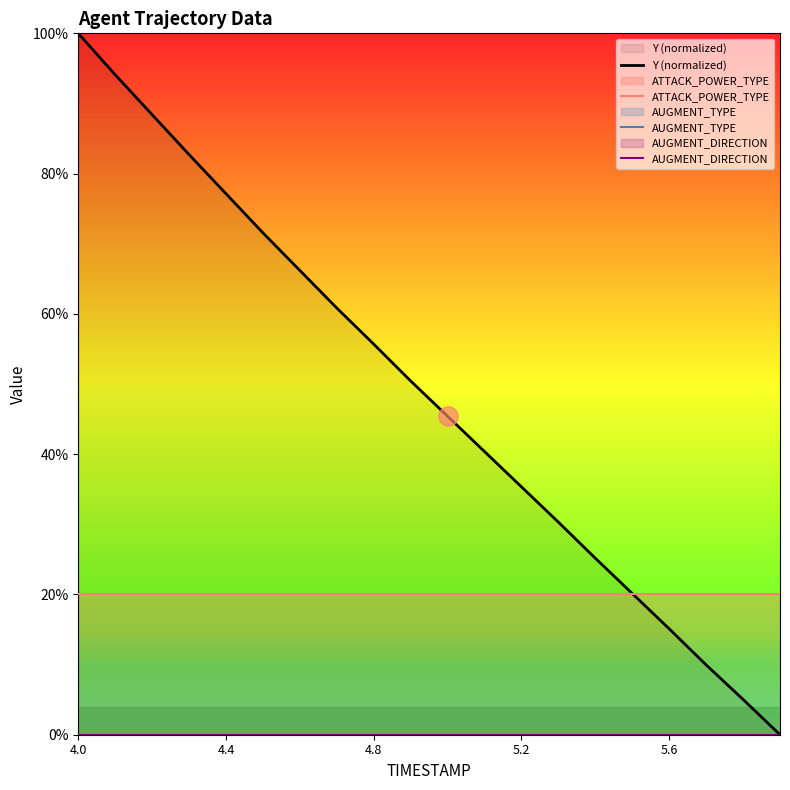

True or false: Y (normalized) and AUGMENT_DIRECTION intersect in this chart.

False